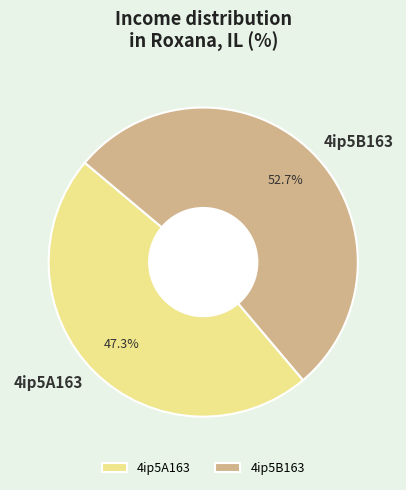

True or false: 4ip5A163 accounts for 47% of the total.

True